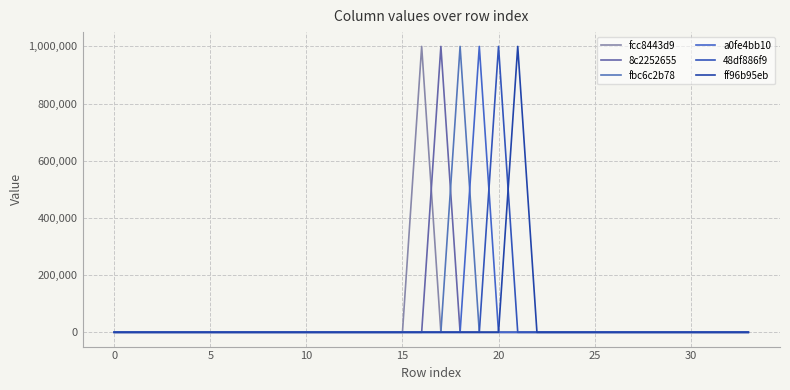

True or false: 8c2252655 and a0fe4bb10 intersect in this chart.

False